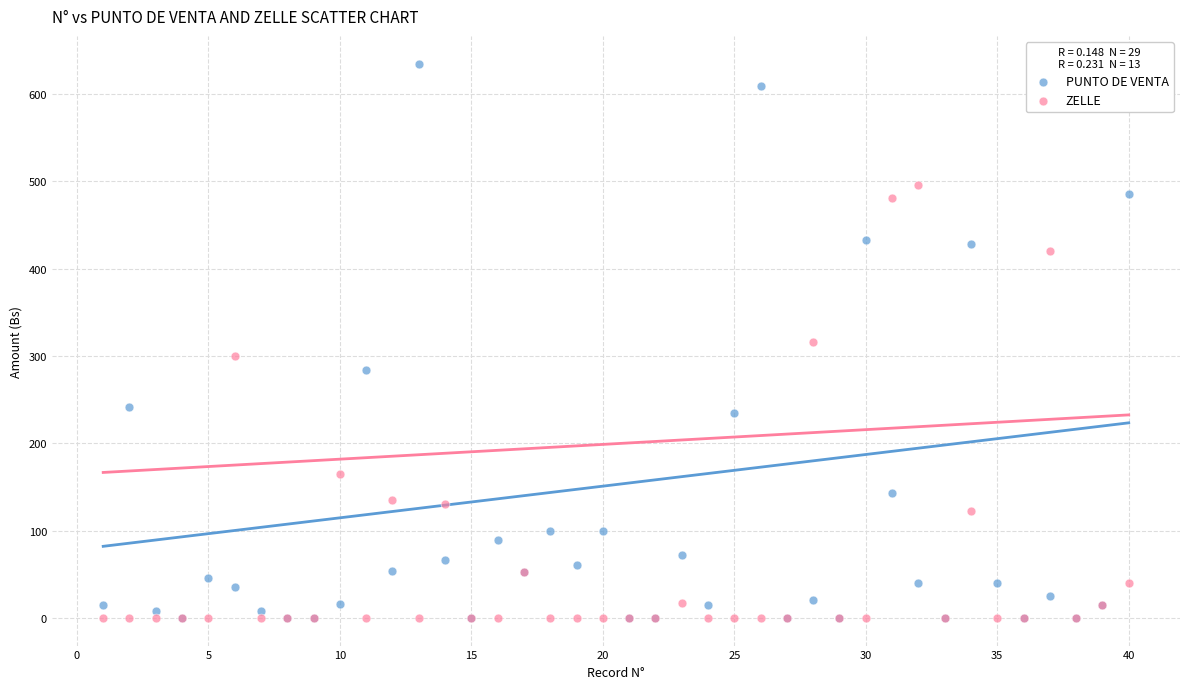

Which series reaches the maximum Y coordinate?

PUNTO DE VENTA